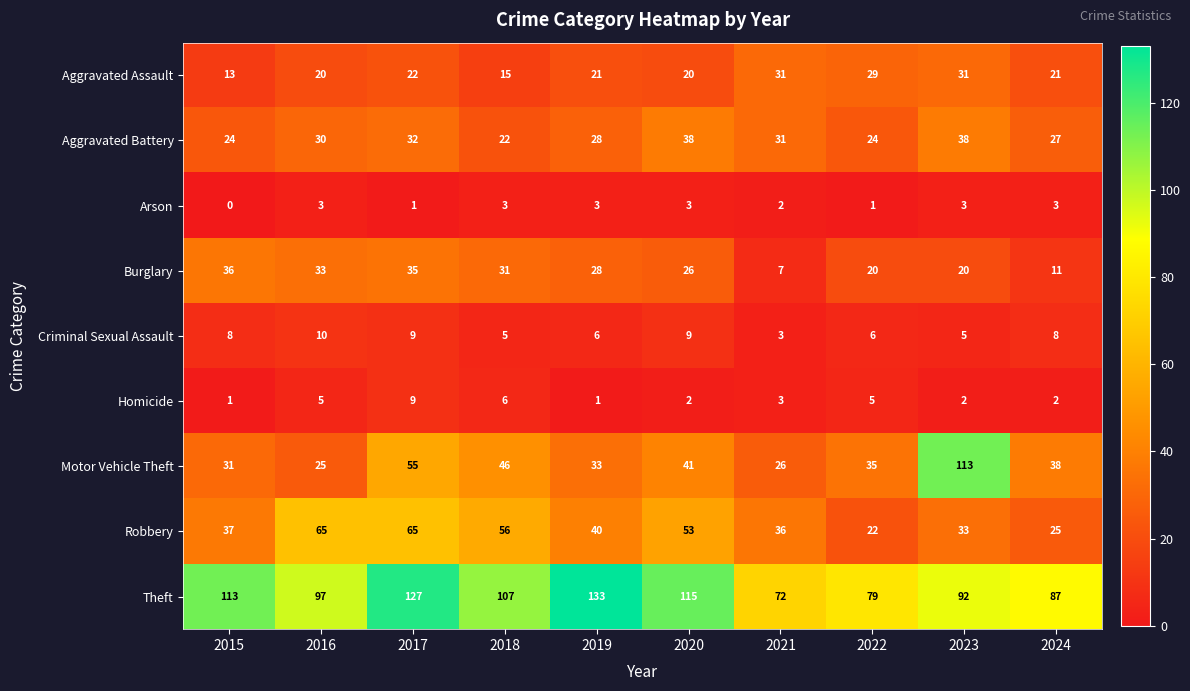

How many series are shown in this chart?

9